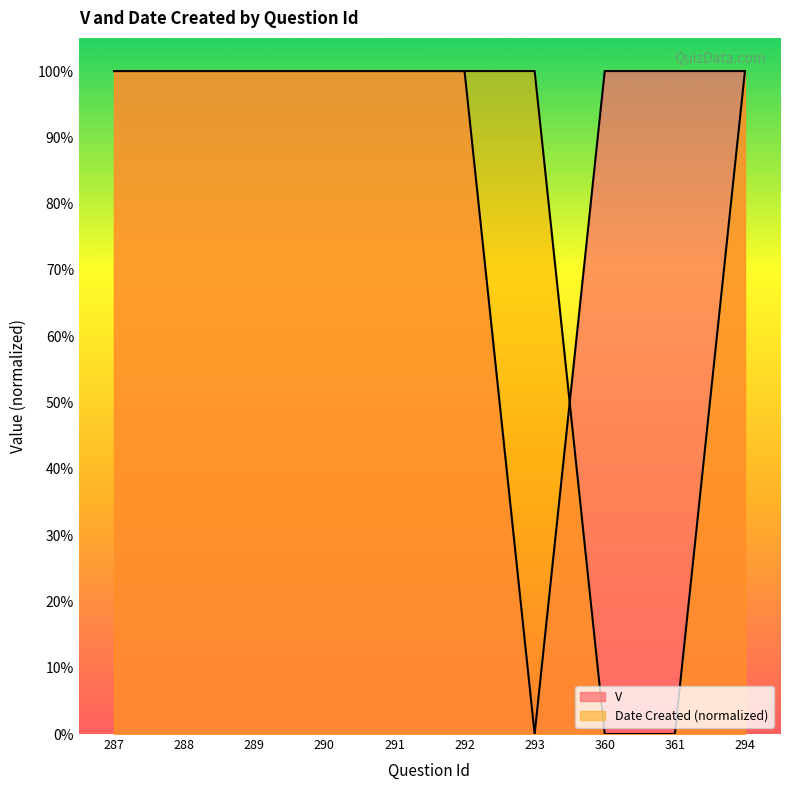

What is the value of the V point at the 6th from the left?

1.0